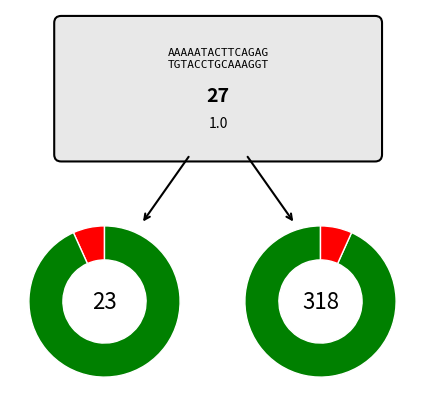

How much of the chart is everything except 1?

95.1%